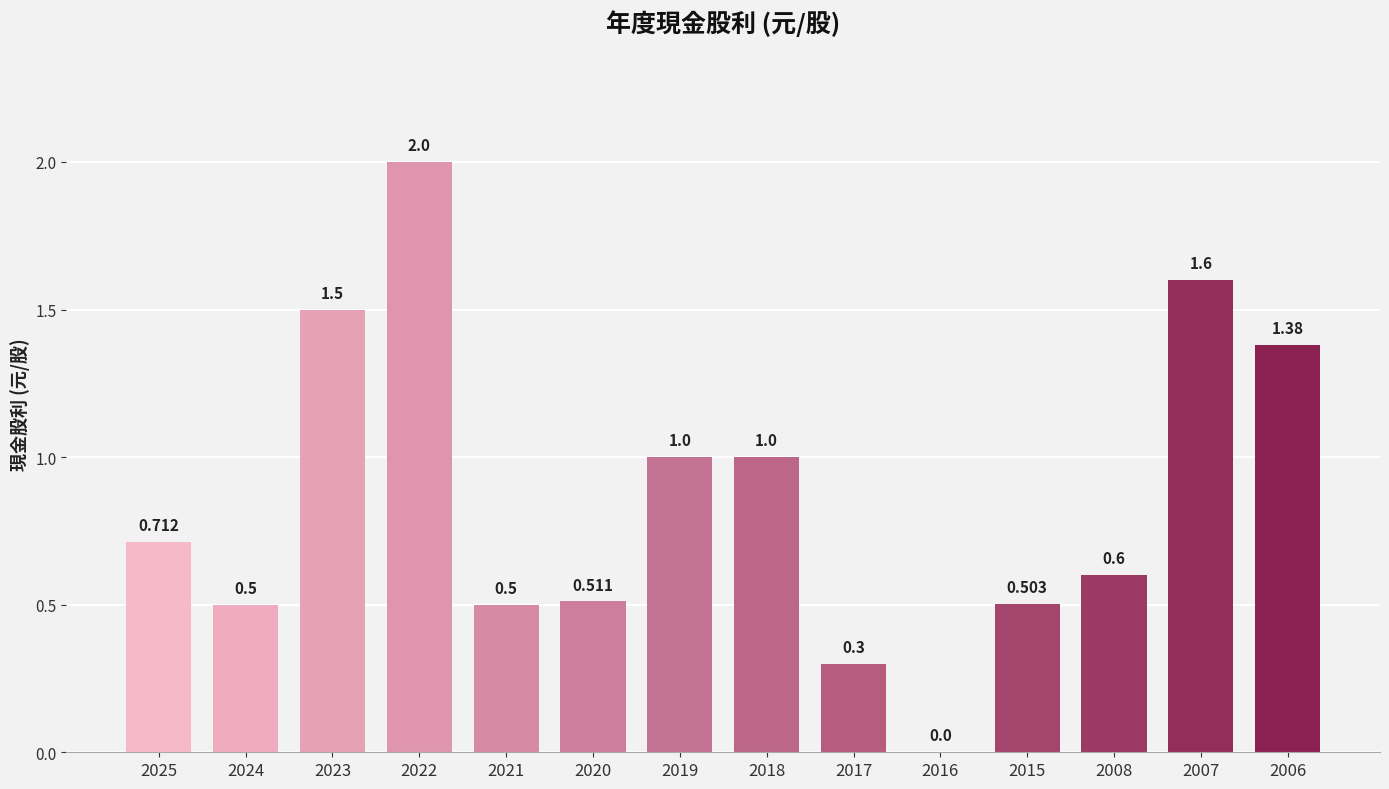

What is the maximum value shown in the chart?

2.0